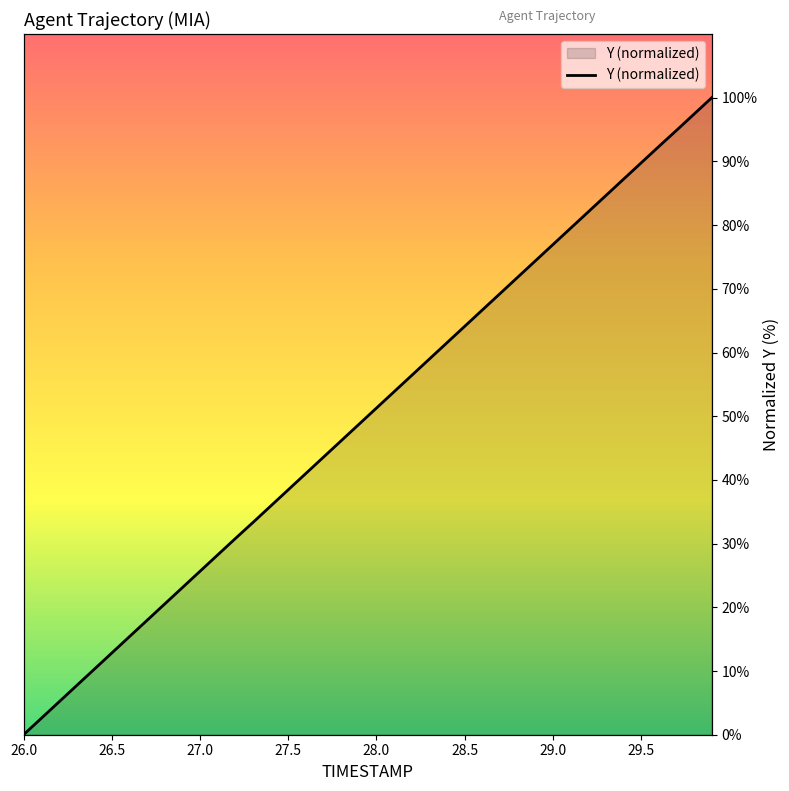

Reading left to right, transcribe all the data shown in this chart.

0.0	2.6	5.1	7.7	10.3	12.8	15.4	18.0	20.5	23.1	25.7	28.2	30.8	33.3	35.9	38.5	41.0	43.6	46.2	48.7	51.3	53.8	56.4	59.0	61.5	64.1	66.7	69.2	71.8	74.4	76.9	79.5	82.1	84.6	87.2	89.8	92.3	94.9	97.4	100.0